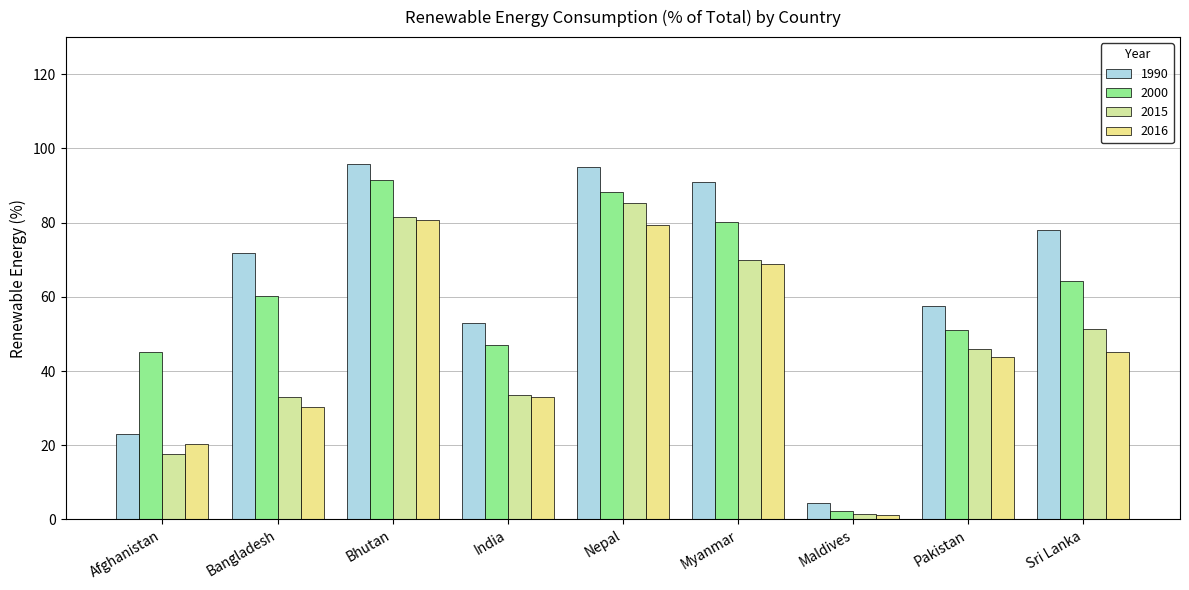

Rank the series by their maximum value, from highest to lowest.

1990, 2000, 2015, 2016